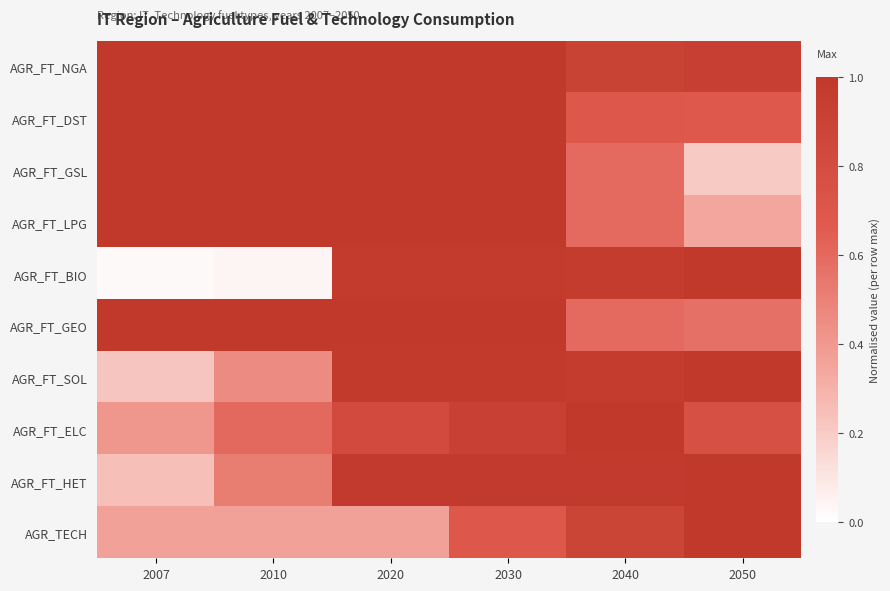

At how many categories does at least one series exceed 0?

6